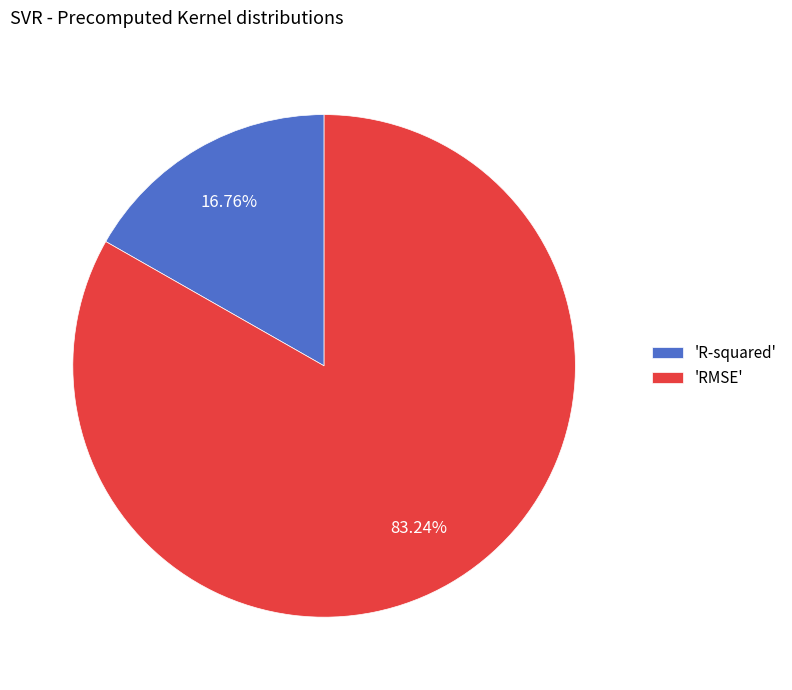

Rank the categories by value from highest to lowest.

'RMSE', 'R-squared'